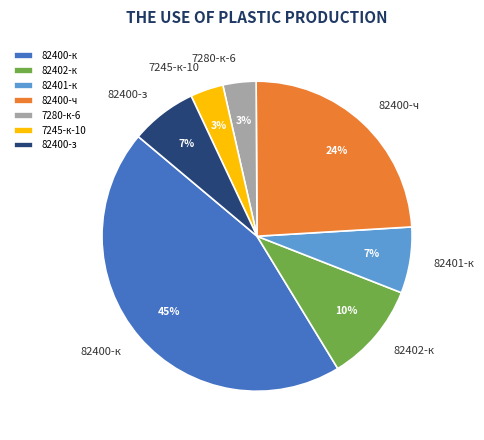

Is 82400-ч the majority of the pie?

No